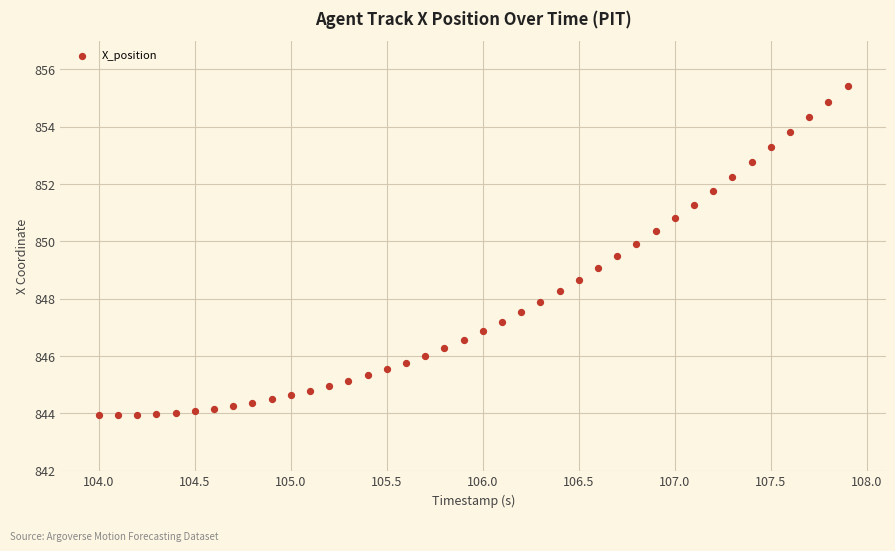

What is the range of X values (max minus min)?

3.9